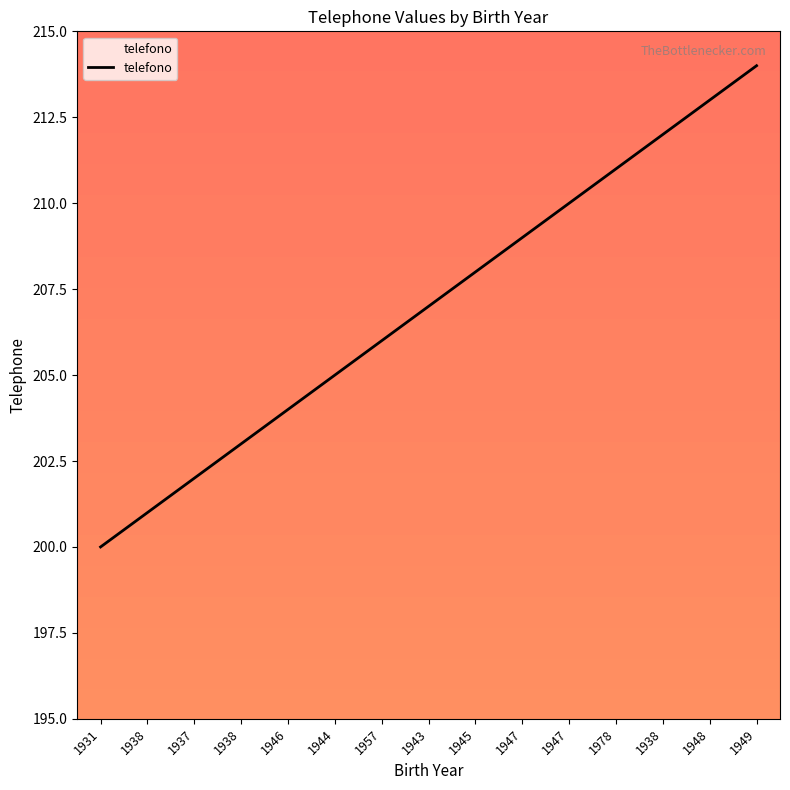

Between 1945 and 1931, which is larger?

1945